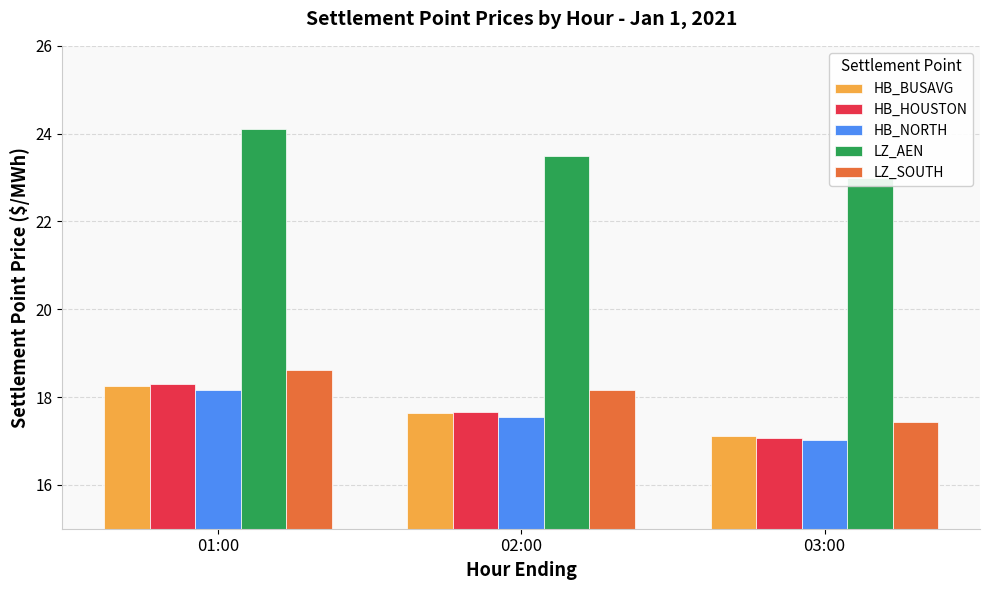

Reading left to right, extract all data points from this chart.

HB_BUSAVG: 01:00=18.2	02:00=17.6	03:00=17.1
HB_HOUSTON: 01:00=18.3	02:00=17.6	03:00=17.1
HB_NORTH: 01:00=18.2	02:00=17.5	03:00=17.0
LZ_AEN: 01:00=24.1	02:00=23.5	03:00=23.0
LZ_SOUTH: 01:00=18.6	02:00=18.2	03:00=17.4